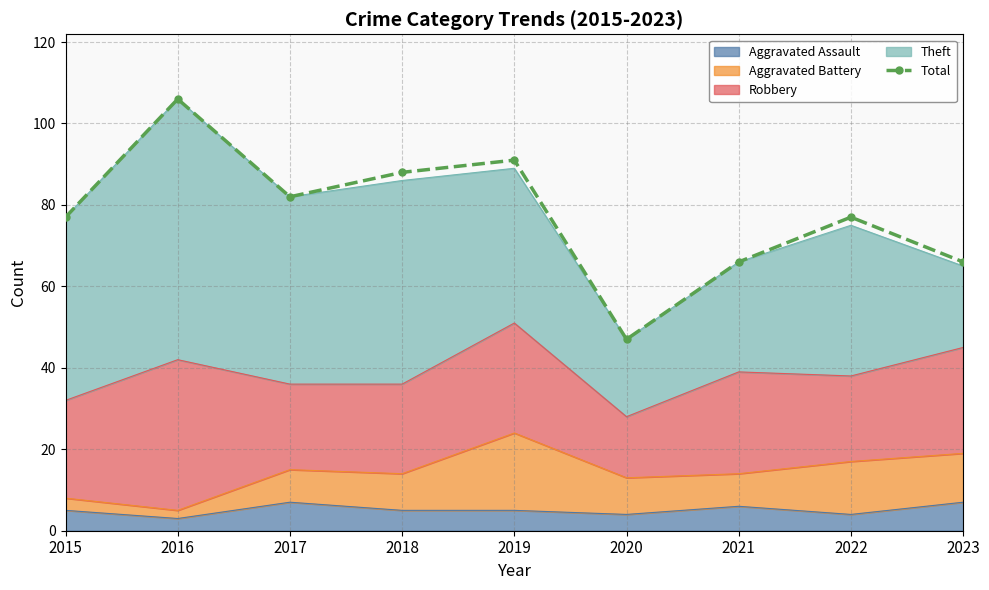

What is the sum of the values at 2023 and 2015?

143